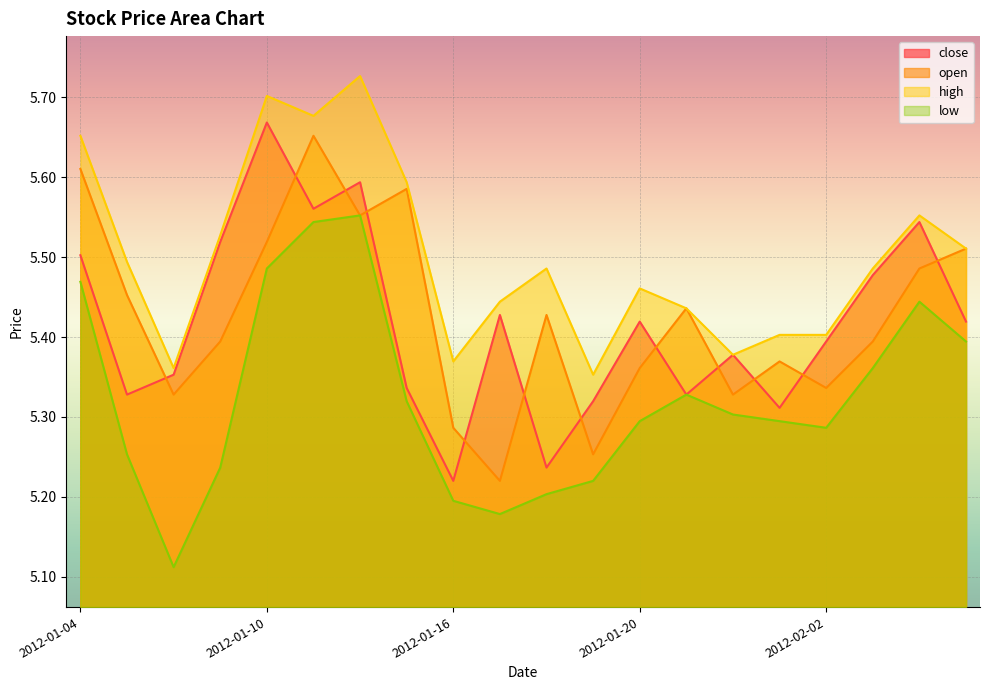

Reading left to right, extract all data points from this chart.

close: 2012-01-04=5.5	2012-01-05=5.3	2012-01-06=5.4	2012-01-09=5.5	2012-01-10=5.7	2012-01-11=5.6	2012-01-12=5.6	2012-01-13=5.3	2012-01-16=5.2	2012-01-17=5.4	2012-01-18=5.2	2012-01-19=5.3	2012-01-20=5.4	2012-01-30=5.3	2012-01-31=5.4	2012-02-01=5.3	2012-02-02=5.4	2012-02-03=5.5	2012-02-06=5.5	2012-02-07=5.4
open: 2012-01-04=5.6	2012-01-05=5.5	2012-01-06=5.3	2012-01-09=5.4	2012-01-10=5.5	2012-01-11=5.7	2012-01-12=5.6	2012-01-13=5.6	2012-01-16=5.3	2012-01-17=5.2	2012-01-18=5.4	2012-01-19=5.3	2012-01-20=5.4	2012-01-30=5.4	2012-01-31=5.3	2012-02-01=5.4	2012-02-02=5.3	2012-02-03=5.4	2012-02-06=5.5	2012-02-07=5.5
high: 2012-01-04=5.7	2012-01-05=5.5	2012-01-06=5.4	2012-01-09=5.5	2012-01-10=5.7	2012-01-11=5.7	2012-01-12=5.7	2012-01-13=5.6	2012-01-16=5.4	2012-01-17=5.4	2012-01-18=5.5	2012-01-19=5.4	2012-01-20=5.5	2012-01-30=5.4	2012-01-31=5.4	2012-02-01=5.4	2012-02-02=5.4	2012-02-03=5.5	2012-02-06=5.6	2012-02-07=5.5
low: 2012-01-04=5.5	2012-01-05=5.3	2012-01-06=5.1	2012-01-09=5.2	2012-01-10=5.5	2012-01-11=5.5	2012-01-12=5.6	2012-01-13=5.3	2012-01-16=5.2	2012-01-17=5.2	2012-01-18=5.2	2012-01-19=5.2	2012-01-20=5.3	2012-01-30=5.3	2012-01-31=5.3	2012-02-01=5.3	2012-02-02=5.3	2012-02-03=5.4	2012-02-06=5.4	2012-02-07=5.4